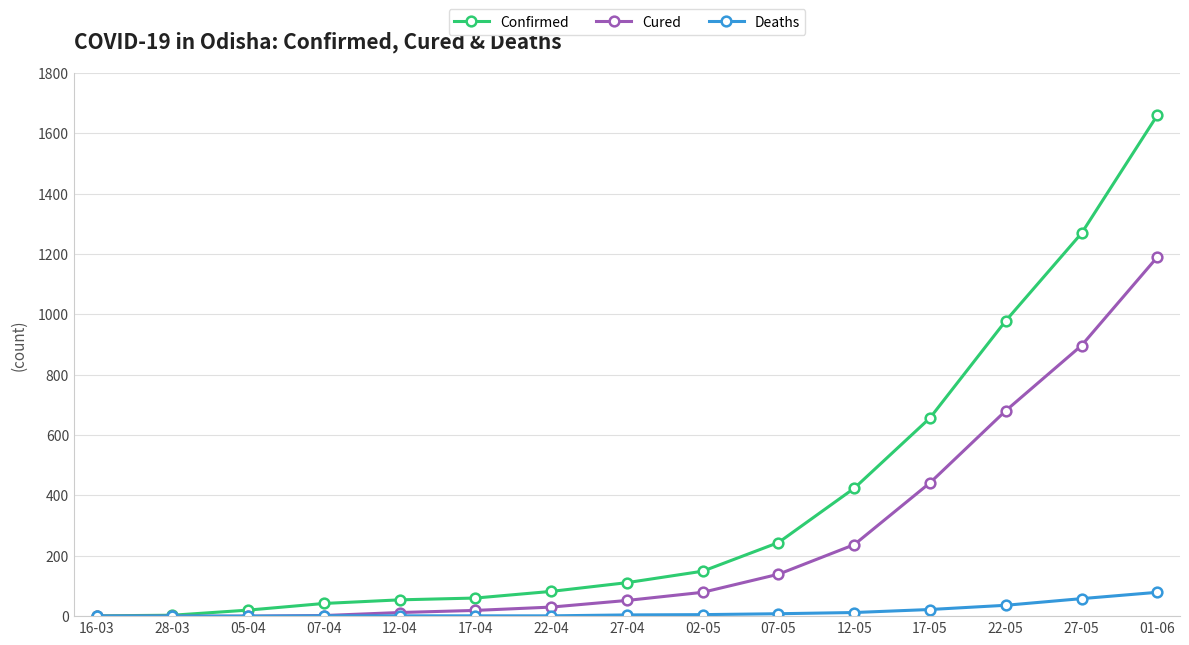

At which category is the sum across all series the highest?

01-06